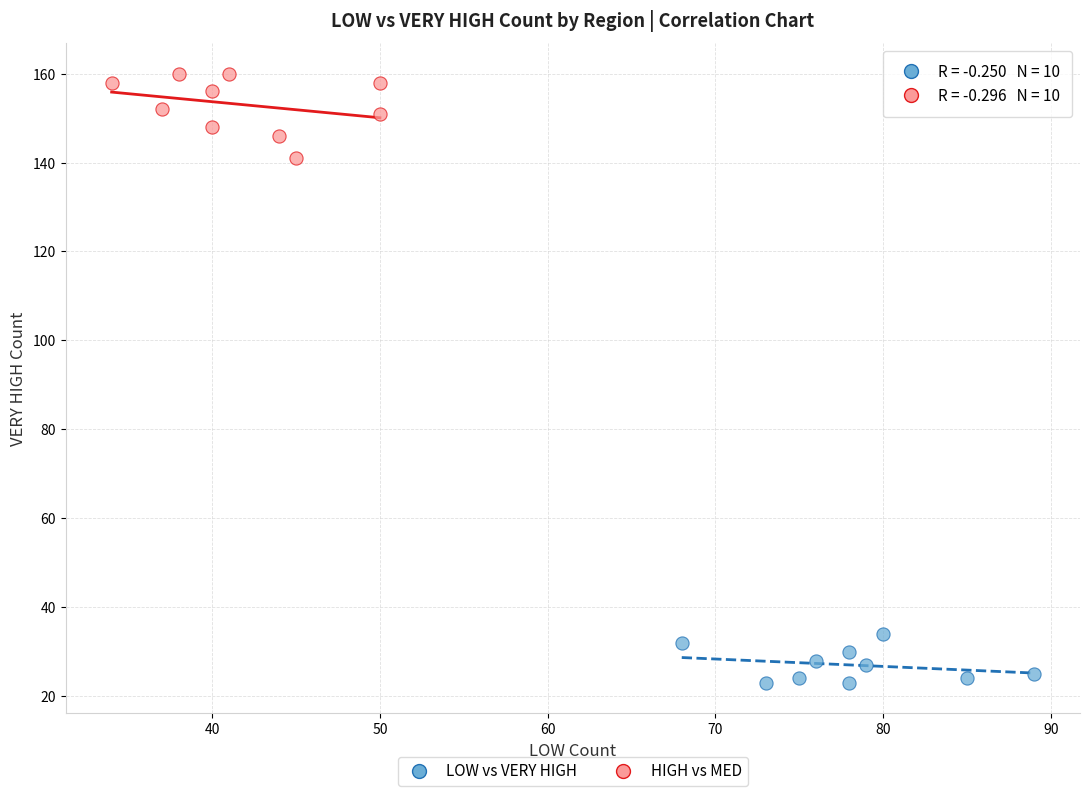

Which series has the largest Y range (max minus min)?

HIGH vs MED